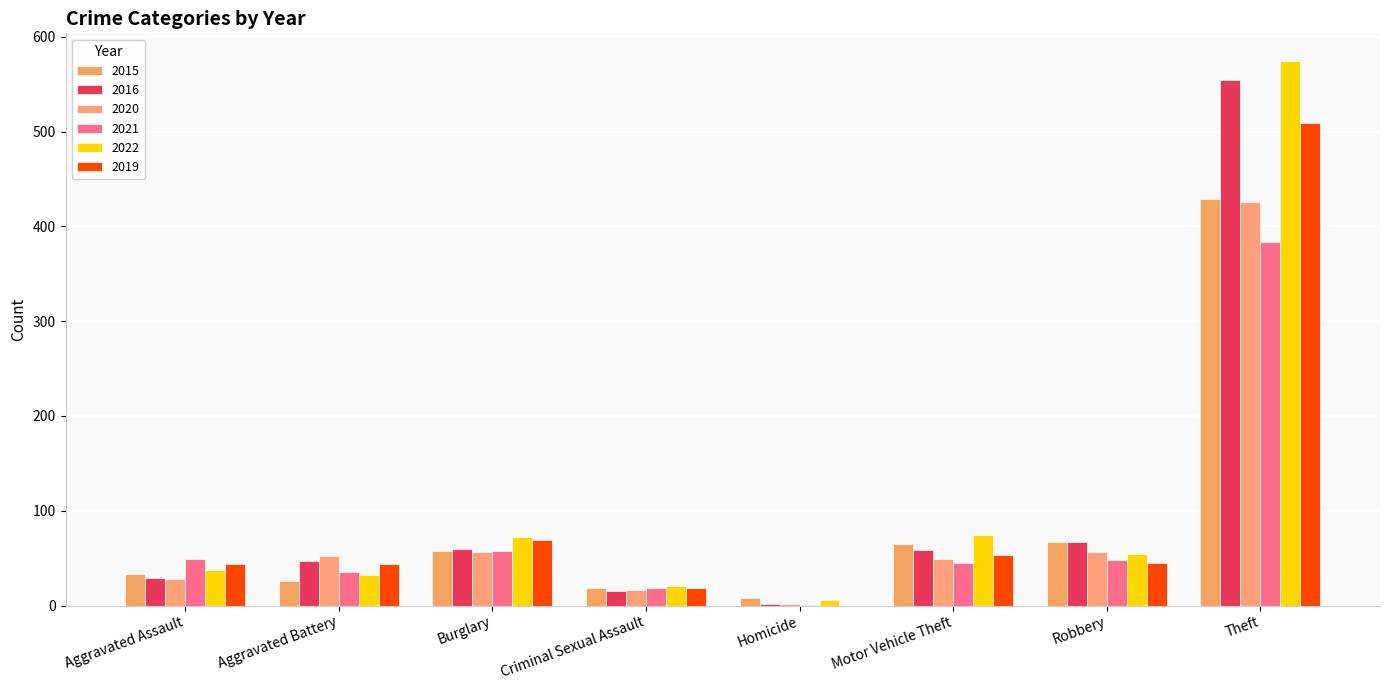

Reading left to right, what are all the values shown in this chart?

2015: Aggravated Assault=33	Aggravated Battery=26	Burglary=58	Criminal Sexual Assault=18	Homicide=8	Motor Vehicle Theft=65	Robbery=67	Theft=429
2016: Aggravated Assault=29	Aggravated Battery=47	Burglary=60	Criminal Sexual Assault=15	Homicide=2	Motor Vehicle Theft=59	Robbery=67	Theft=554
2020: Aggravated Assault=28	Aggravated Battery=52	Burglary=56	Criminal Sexual Assault=16	Homicide=2	Motor Vehicle Theft=49	Robbery=56	Theft=426
2021: Aggravated Assault=49	Aggravated Battery=35	Burglary=57	Criminal Sexual Assault=18	Homicide=1	Motor Vehicle Theft=45	Robbery=48	Theft=384
2022: Aggravated Assault=37	Aggravated Battery=32	Burglary=72	Criminal Sexual Assault=21	Homicide=6	Motor Vehicle Theft=74	Robbery=54	Theft=575
2019: Aggravated Assault=44	Aggravated Battery=44	Burglary=69	Criminal Sexual Assault=19	Homicide=0	Motor Vehicle Theft=53	Robbery=45	Theft=509